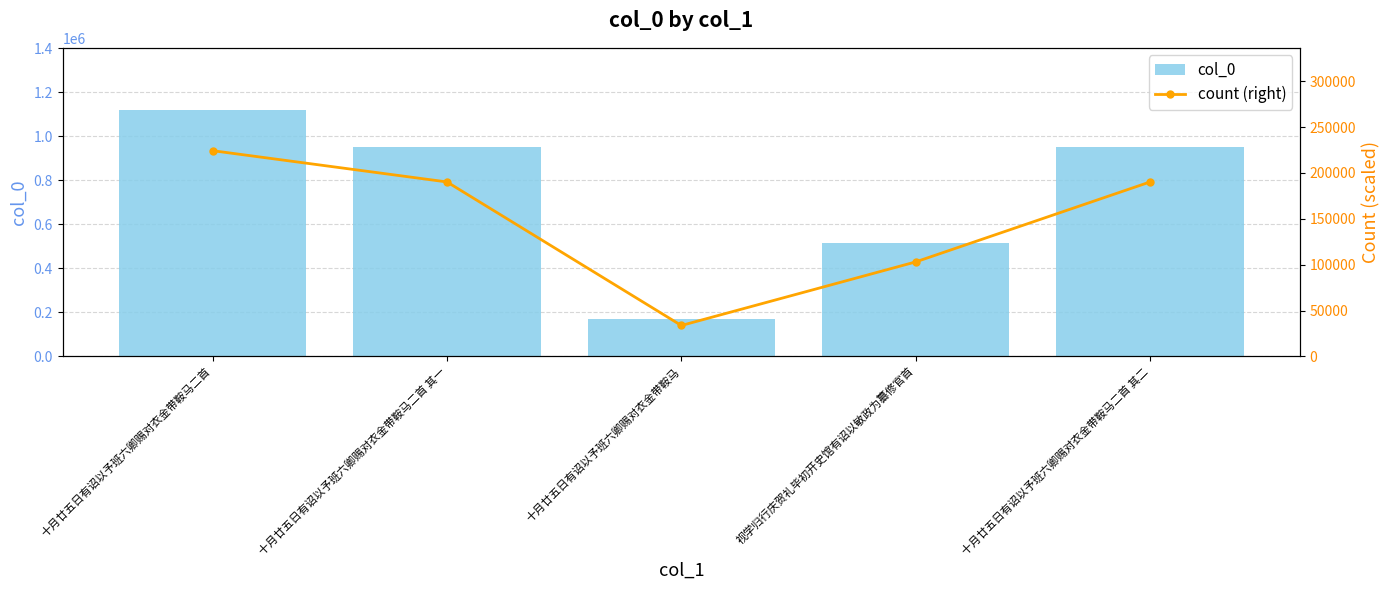

What is the difference between the count (right) values at 视学归行庆贺礼毕初开史馆有诏以敏政为纂修官首 and 十月廿五日有诏以予班六卿赐对衣金带鞍马二首 其一?

87151.6